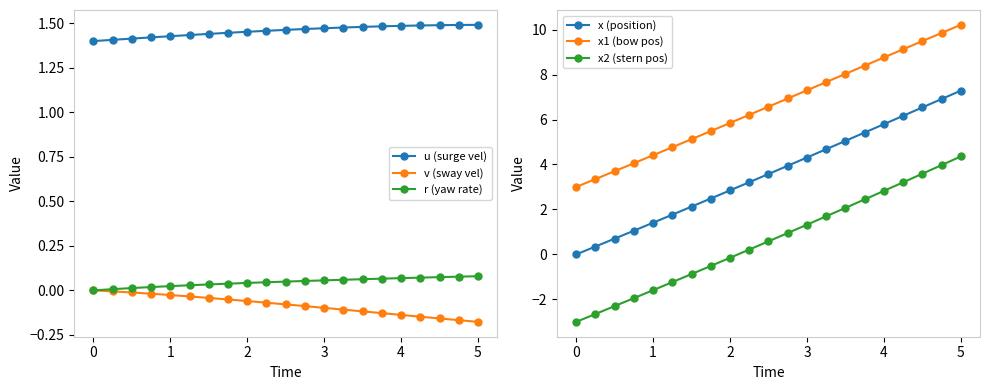

True or false: x2 (stern pos) and x1 (bow pos) cross at least once.

False